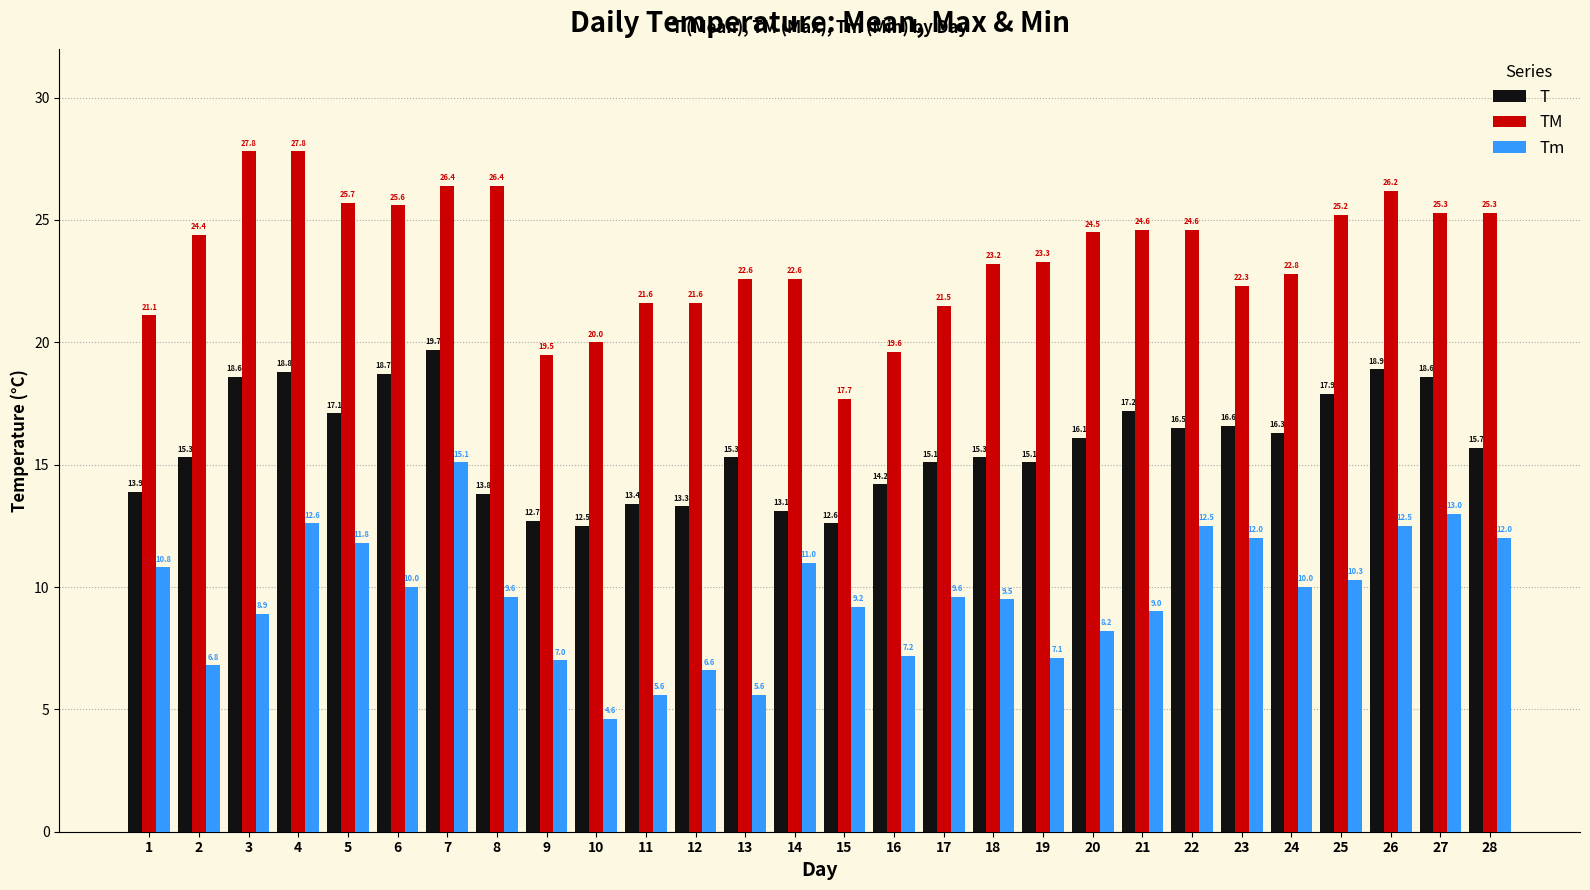

What are all the series names shown in the legend?

T, TM, Tm